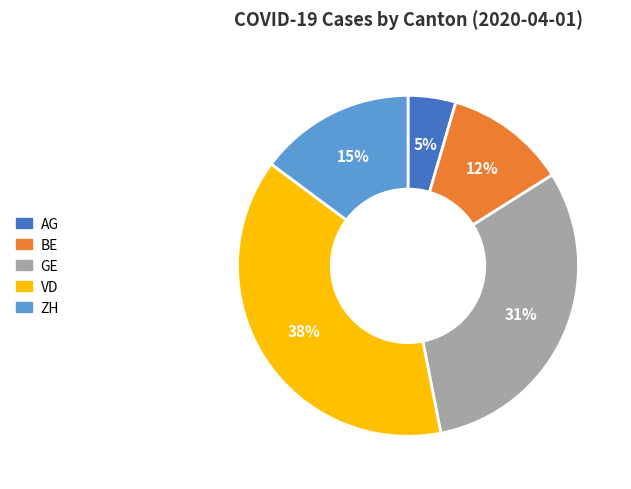

Does AG account for over 50% of the chart?

No